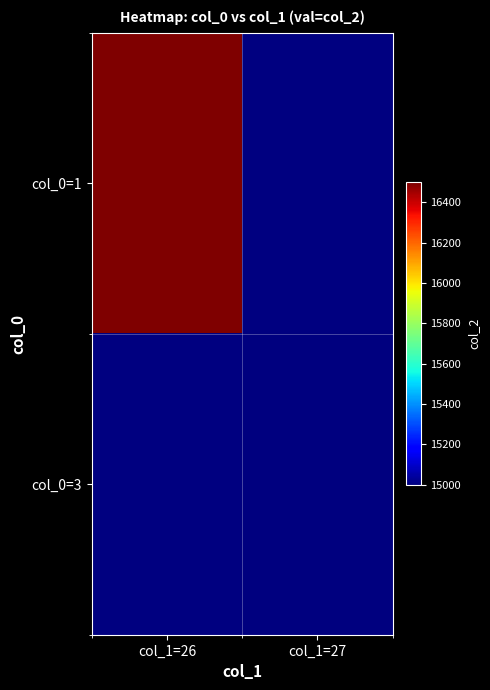

List the labels in order of col_0=1 value, largest first.

col_1=26, col_1=27